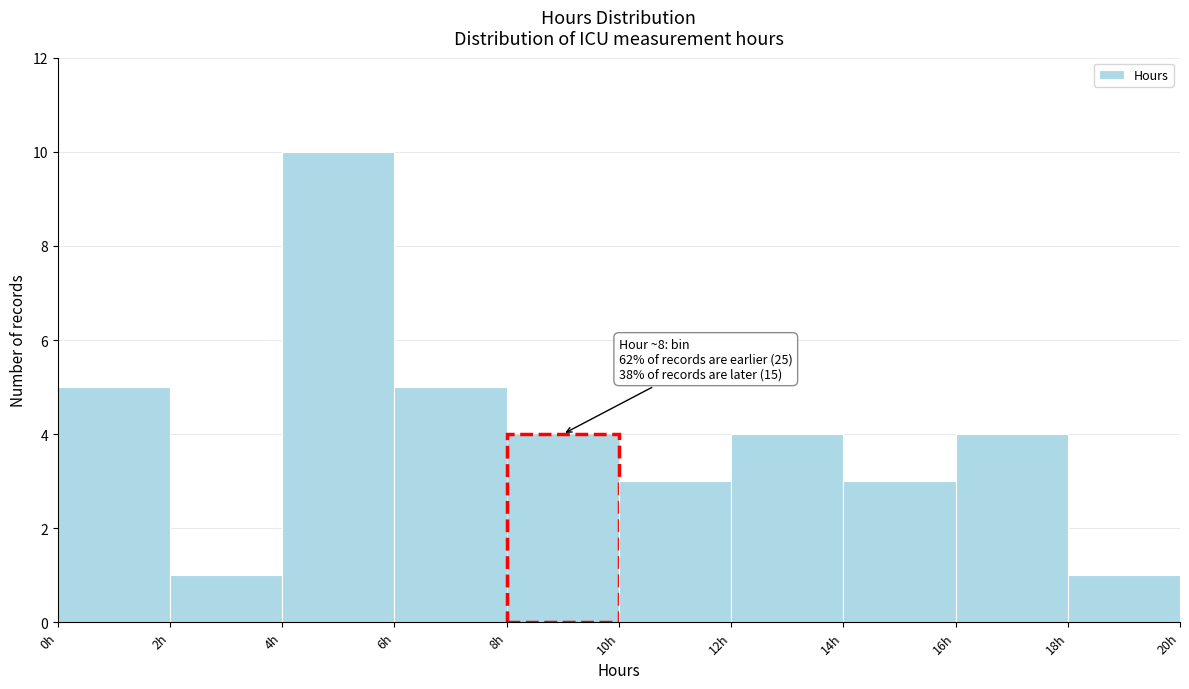

Which range on the x-axis has the tallest bar?

4 to 6